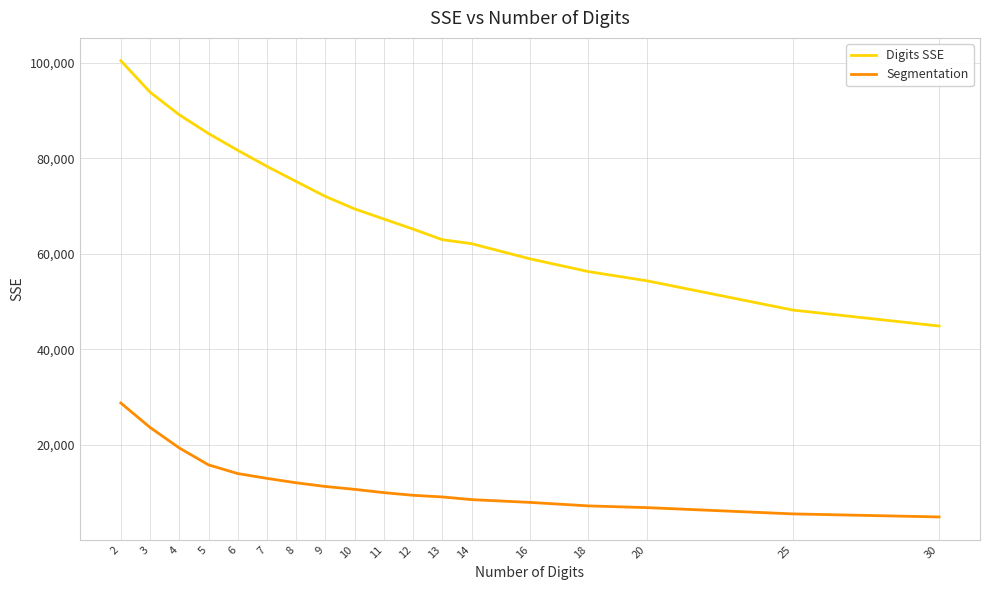

What is the difference between the Segmentation values at 12 and 5?

6370.9